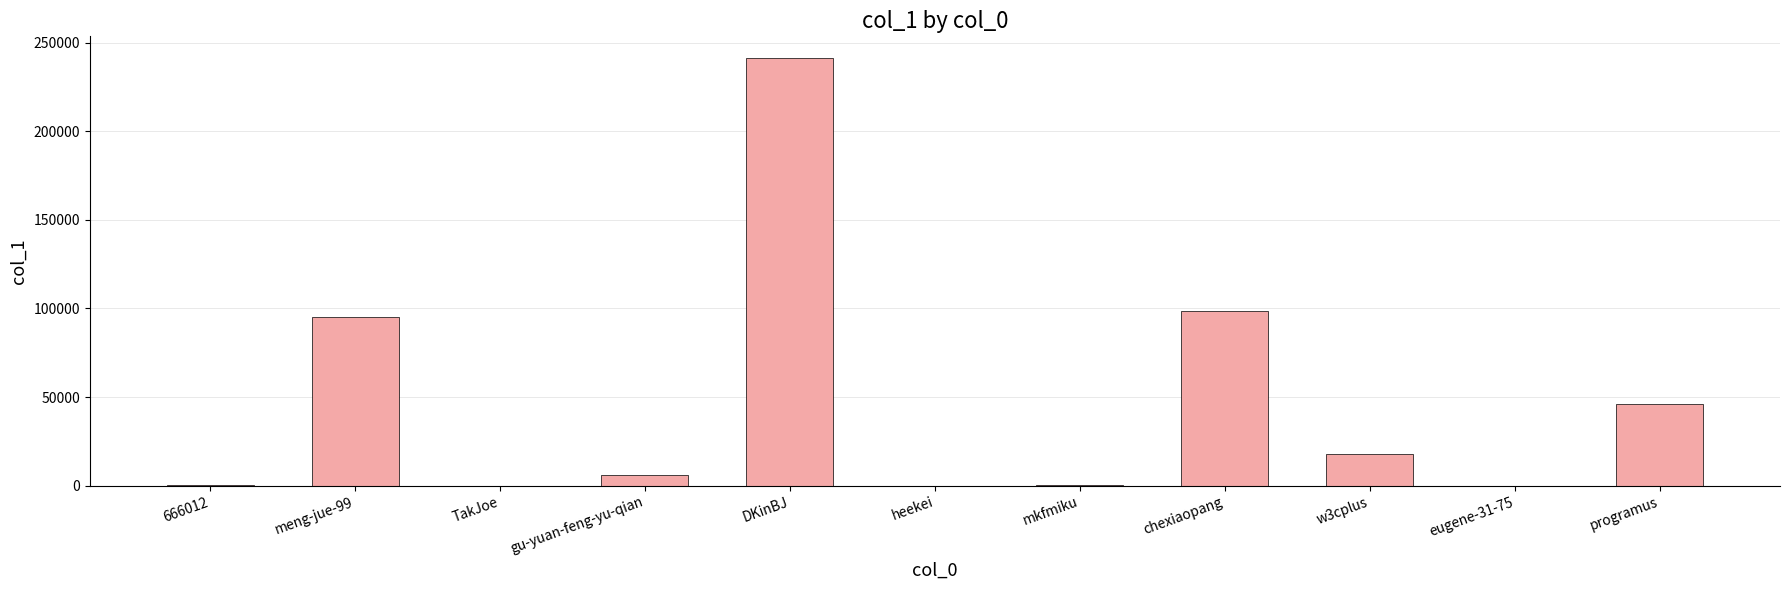

Is it true that the value at meng-jue-99 is 46225?

False